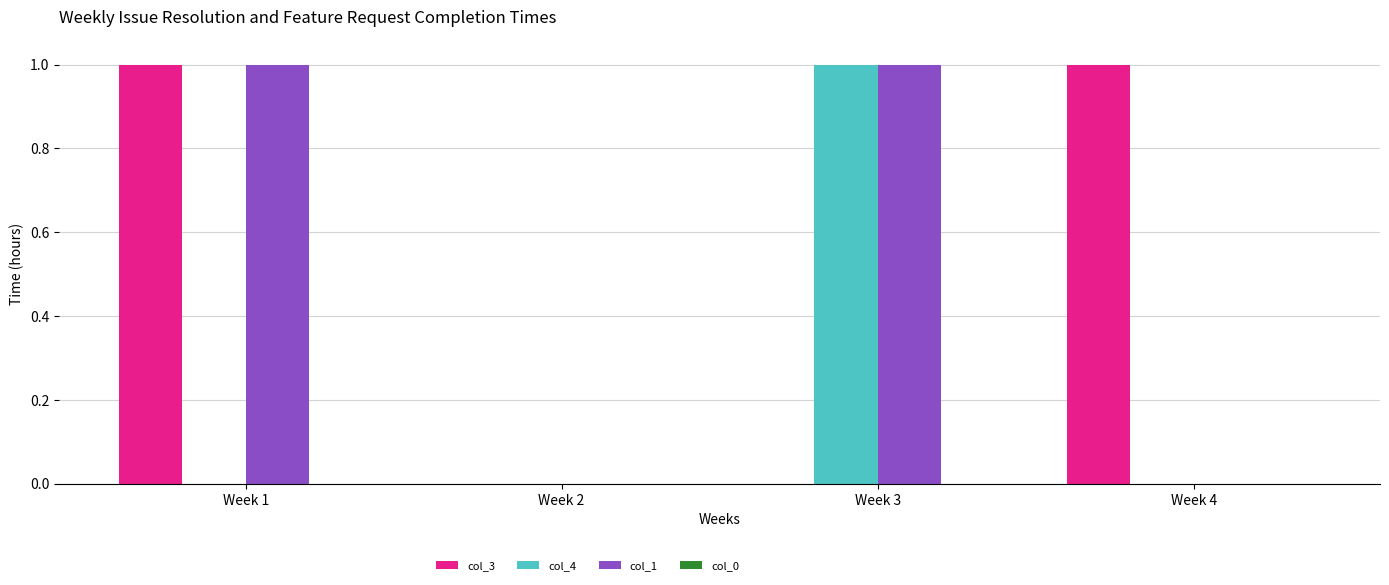

Does the chart contain stacked bars?

No